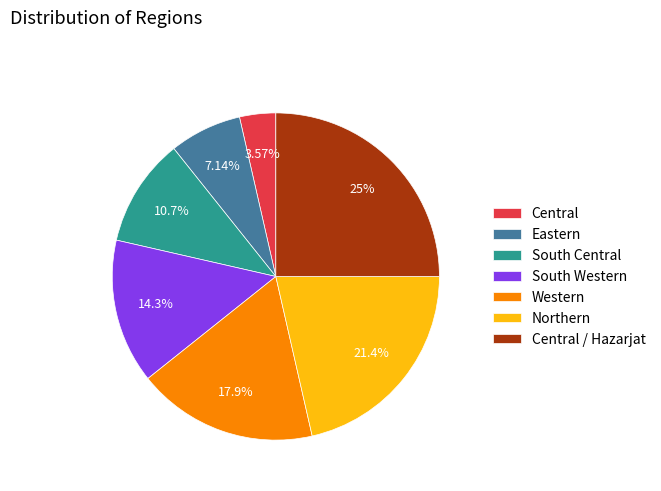

To the nearest percent, what is the difference between the largest and smallest slice percentages?

21%